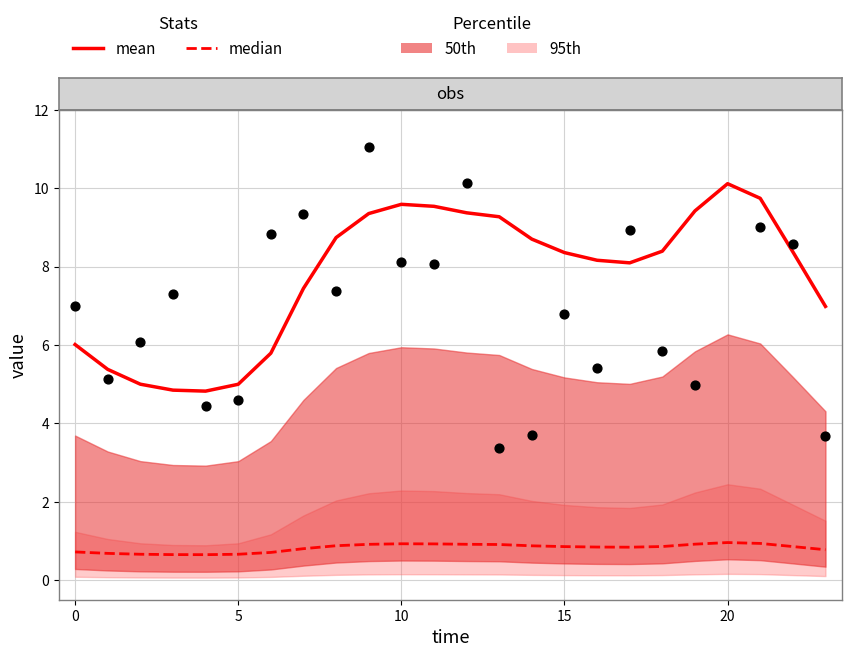

Is the value of median at 13 greater than the value of mean at 5?

No